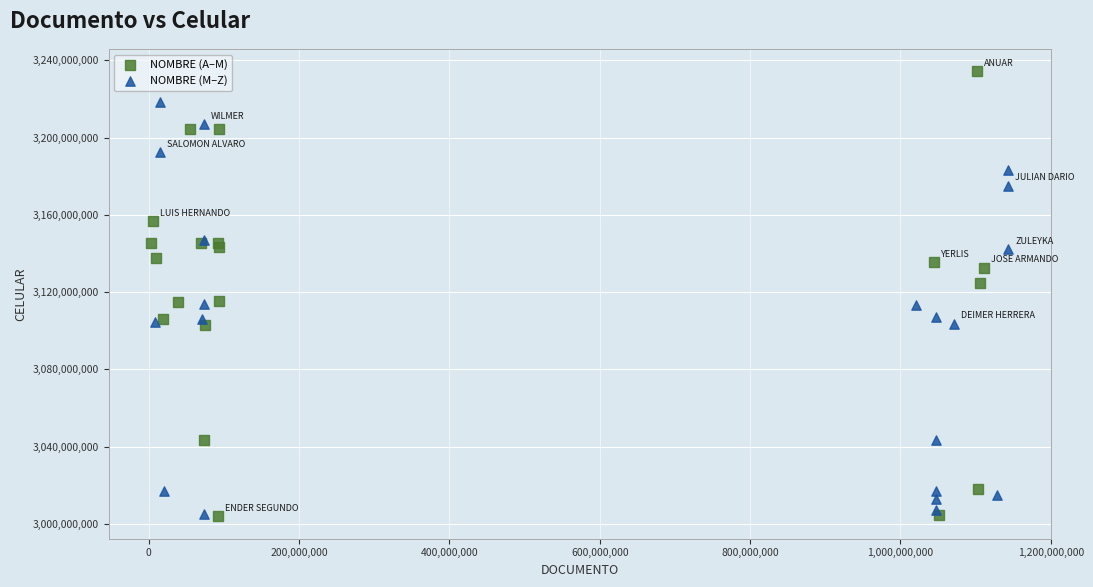

What are all the series names shown in the legend?

NOMBRE (A–M), NOMBRE (M–Z)